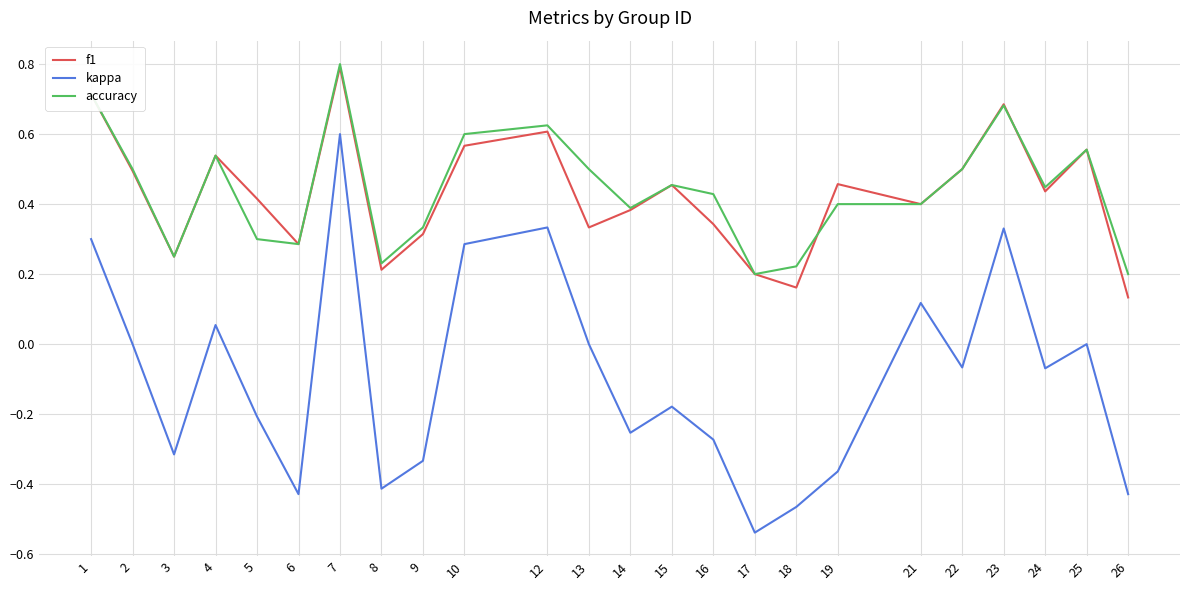

What is the sum of the accuracy values at 19 and 16?

0.8